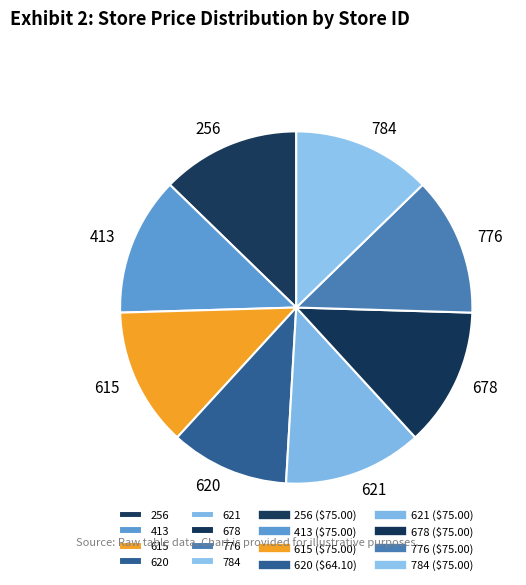

Which slice is the smallest?

620